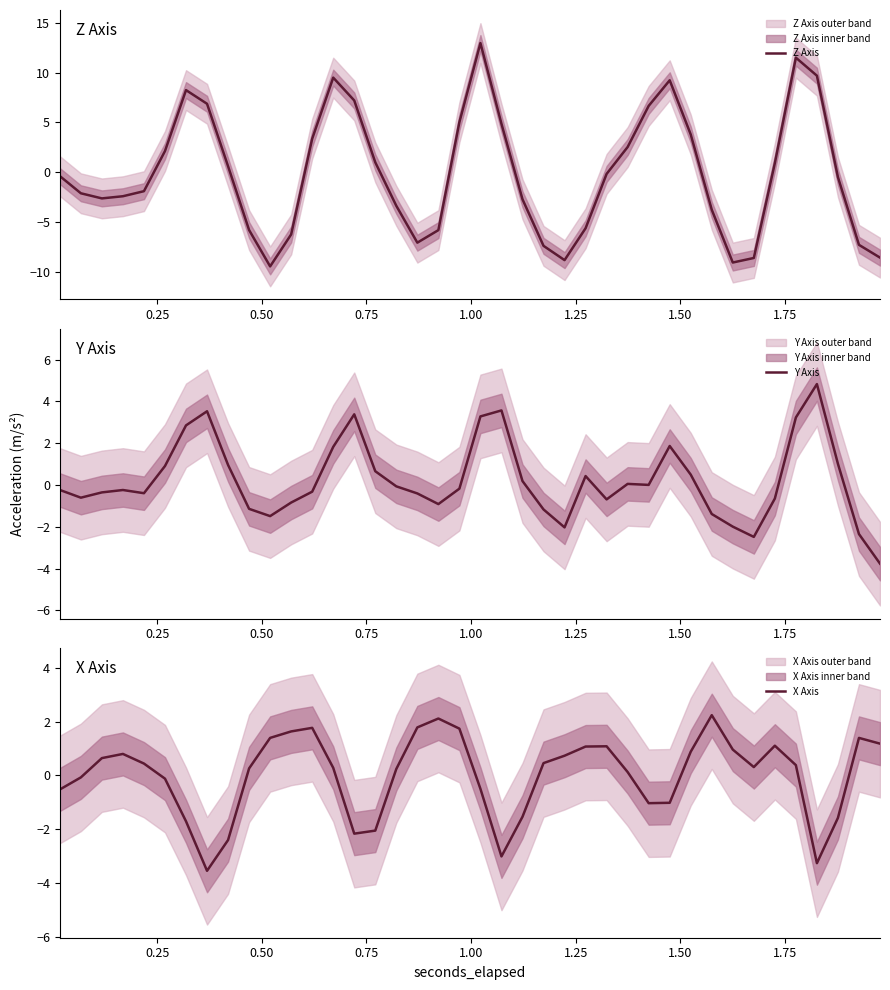

What is the difference between the maximum and minimum values in the X Axis series?

5.8